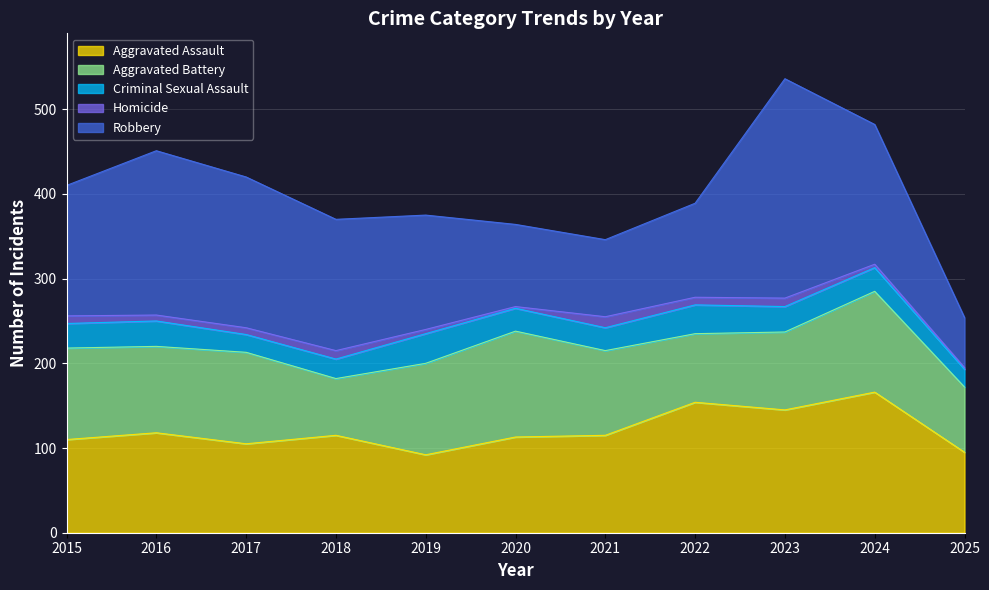

True or false: Criminal Sexual Assault and Aggravated Battery cross at least once.

False